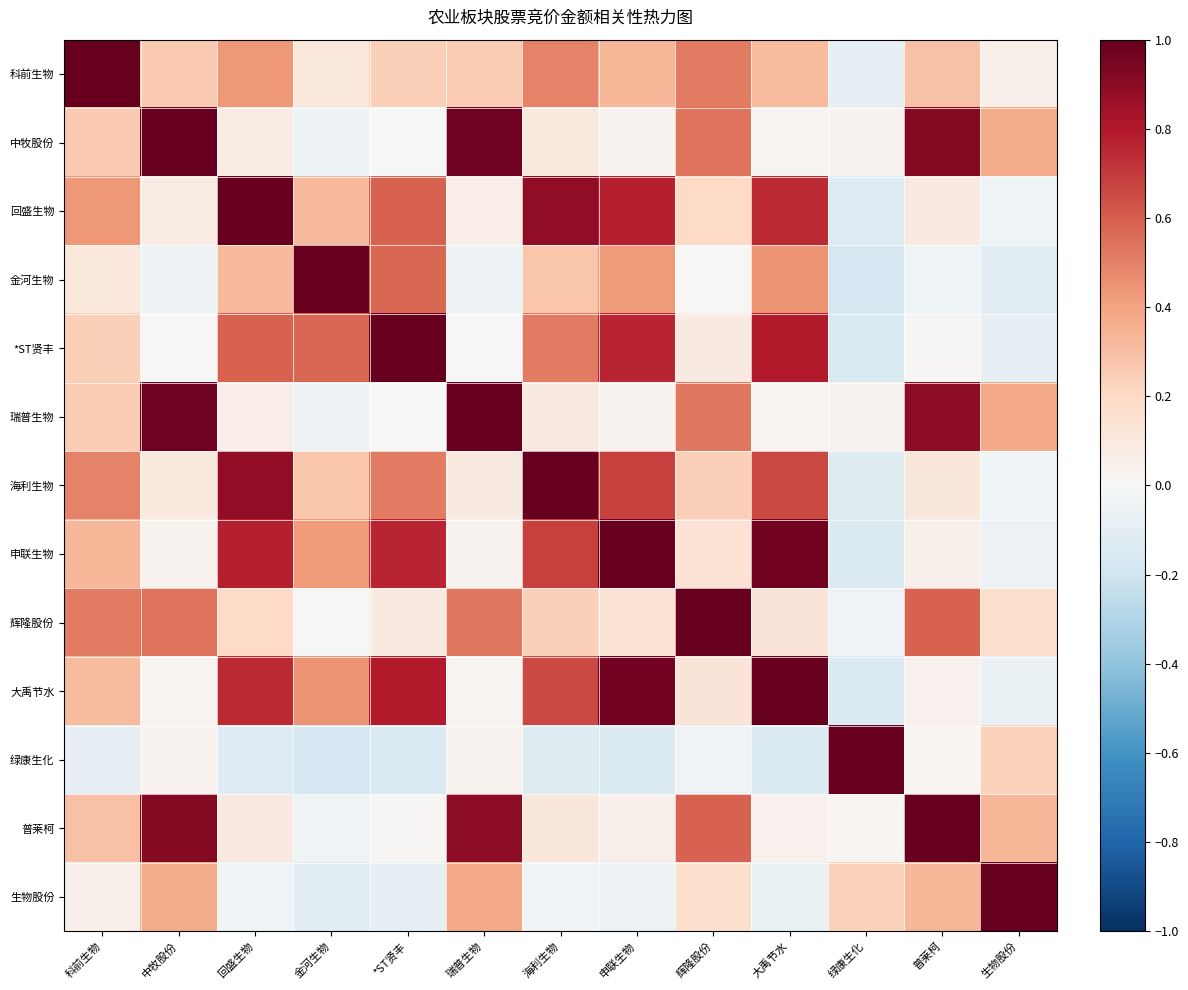

Between 绿康生化 and 瑞普生物, which is larger?

瑞普生物